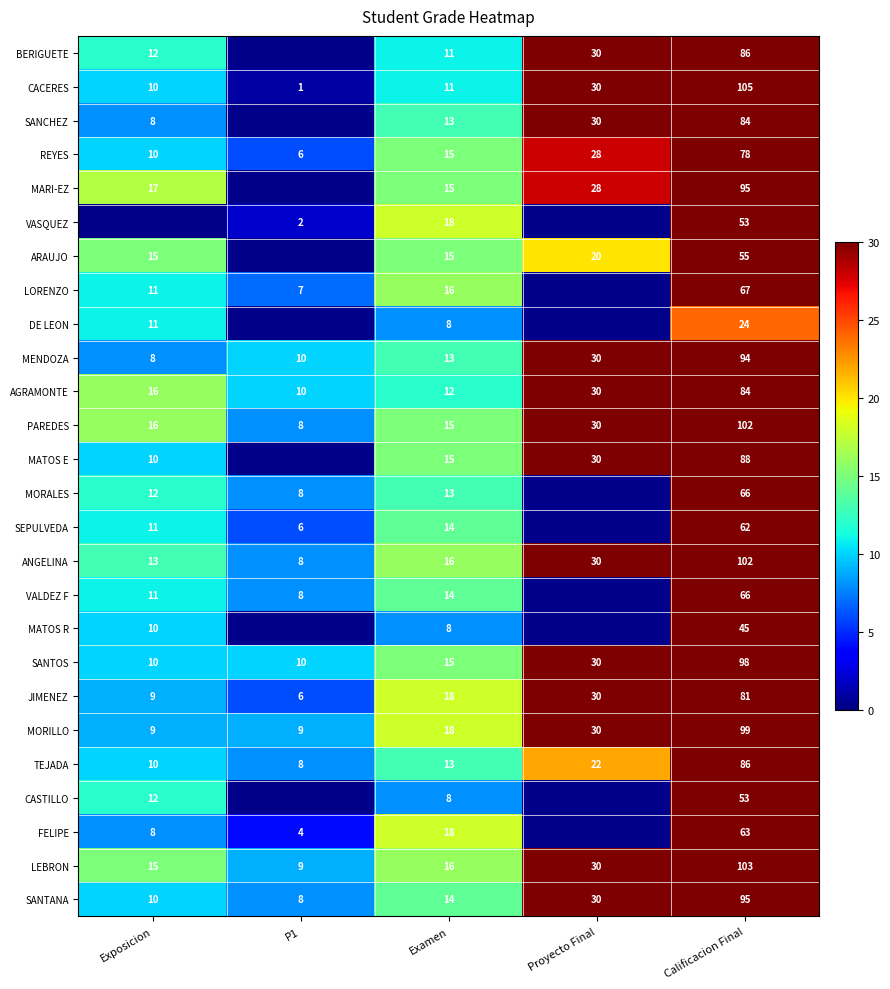

At how many categories does at least one series exceed 23?

2